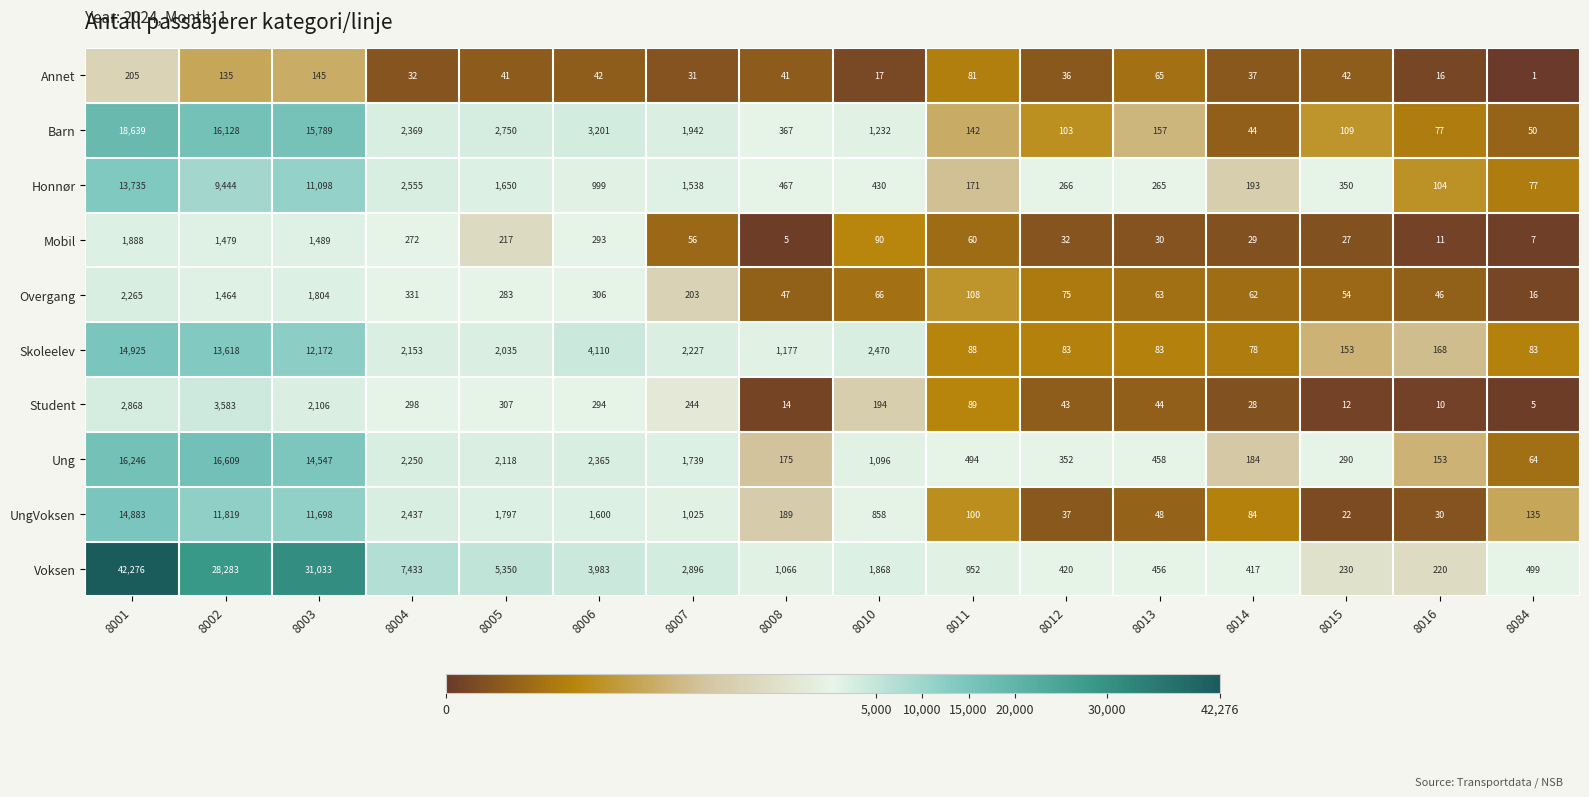

Is it true that Skoleelev equals 12172 at 8003?

True